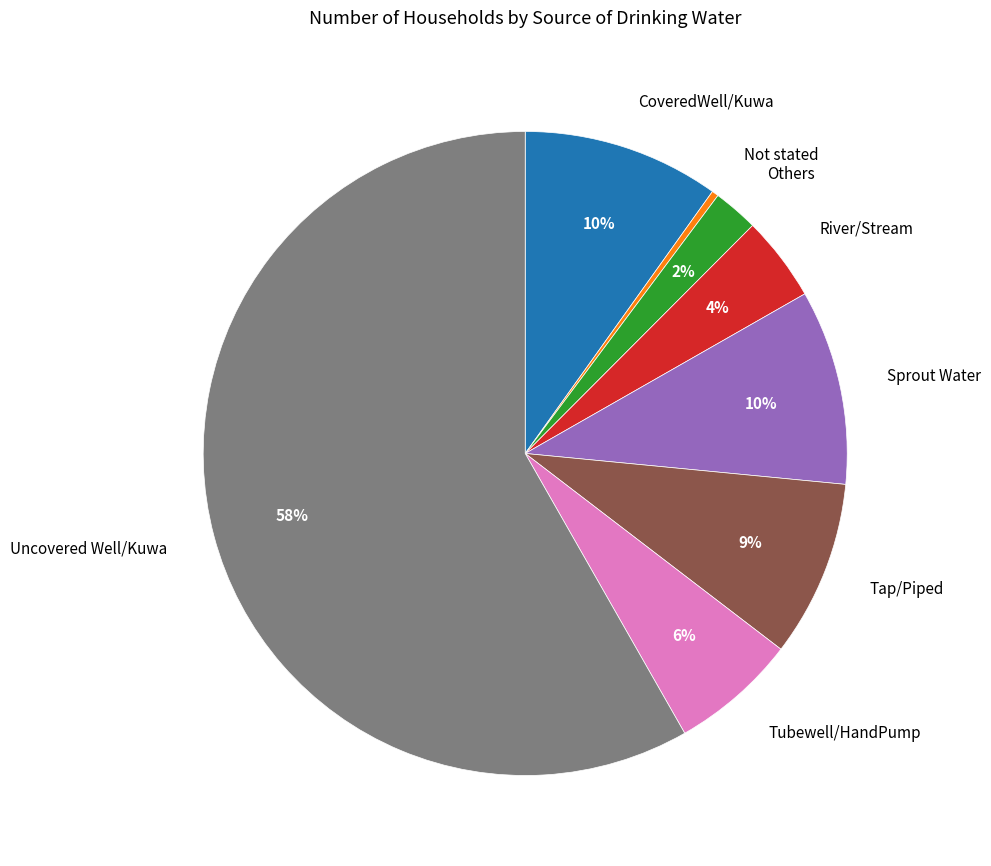

Which category accounts for the majority?

Uncovered Well/Kuwa